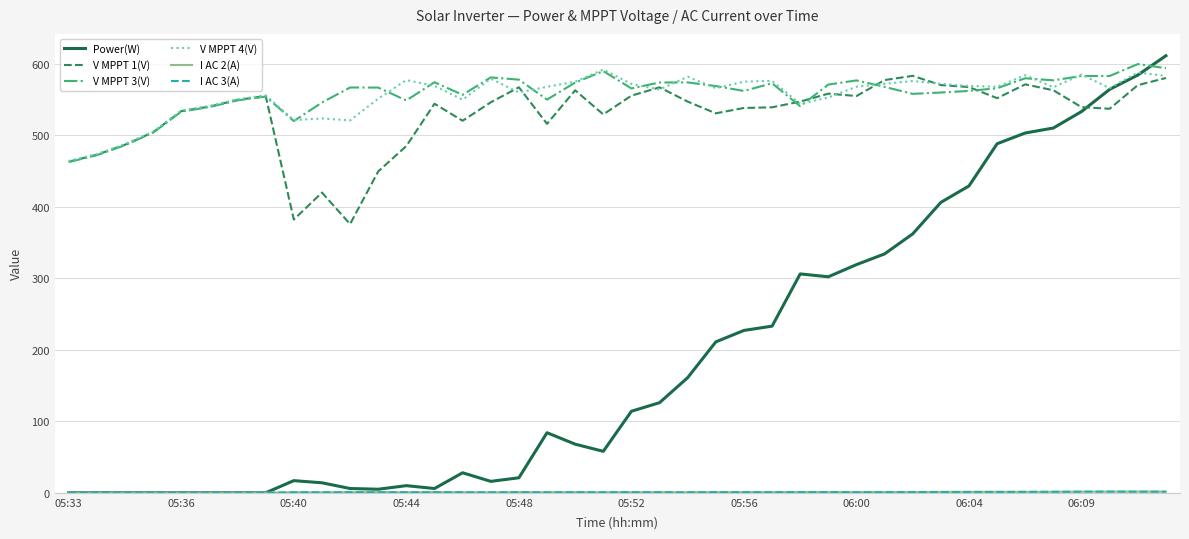

Which series has the largest range (max minus min)?

Power(W)